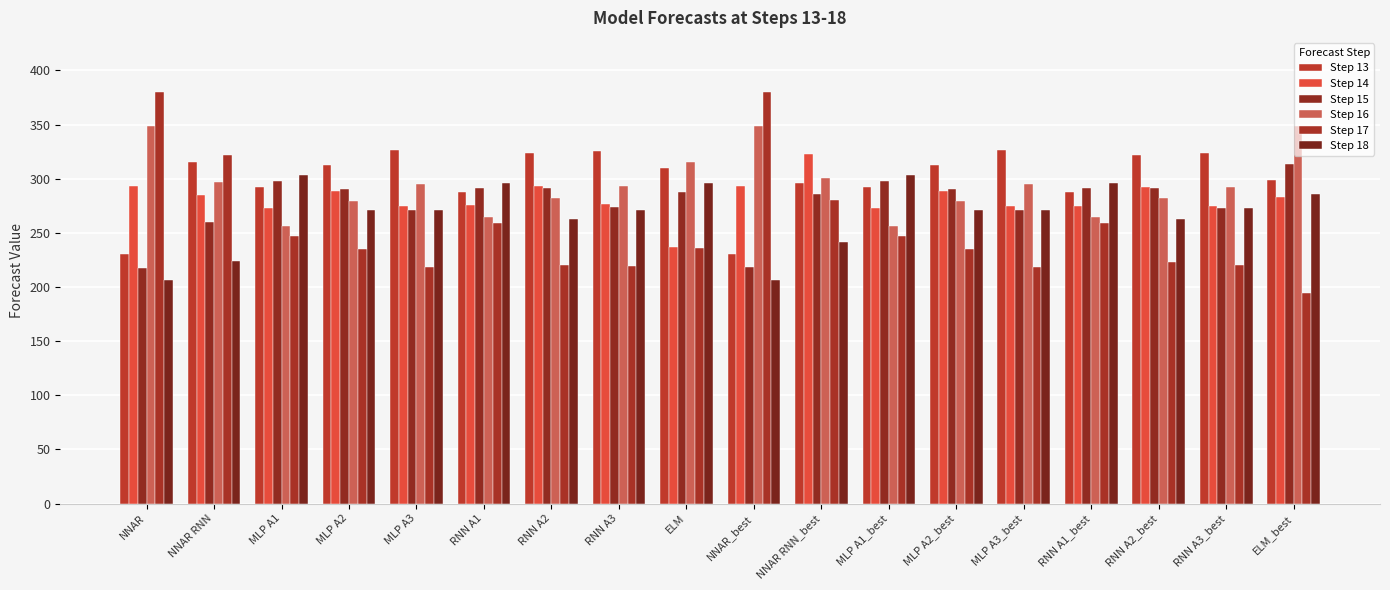

What value does the Step 15 series have at MLP A3?

271.2